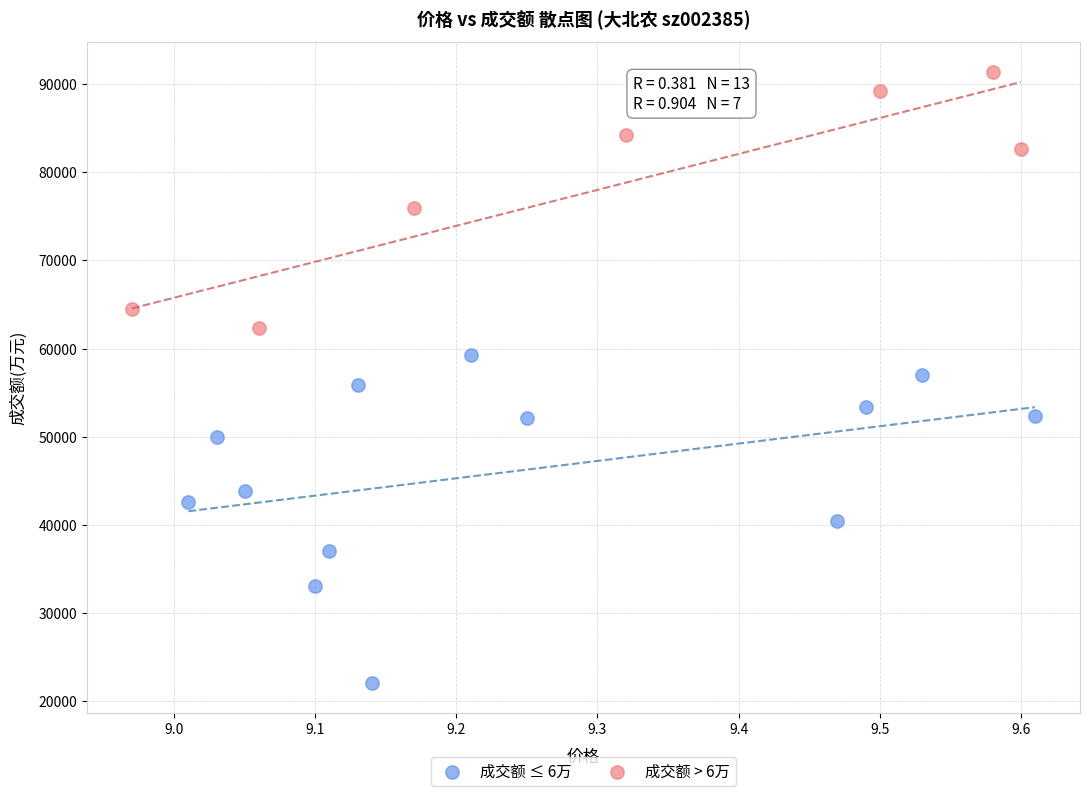

Which series has the widest spread of Y values?

成交额 ≤ 6万